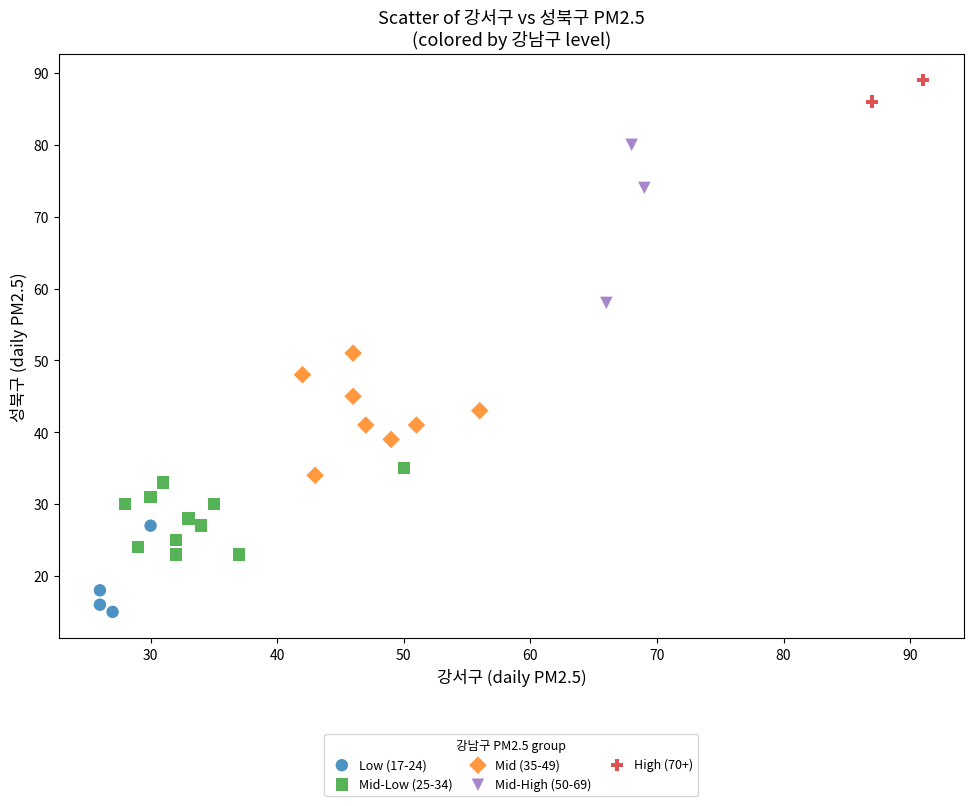

What are all the series names shown in the legend?

Low (17-24), Mid-Low (25-34), Mid (35-49), Mid-High (50-69), High (70+)